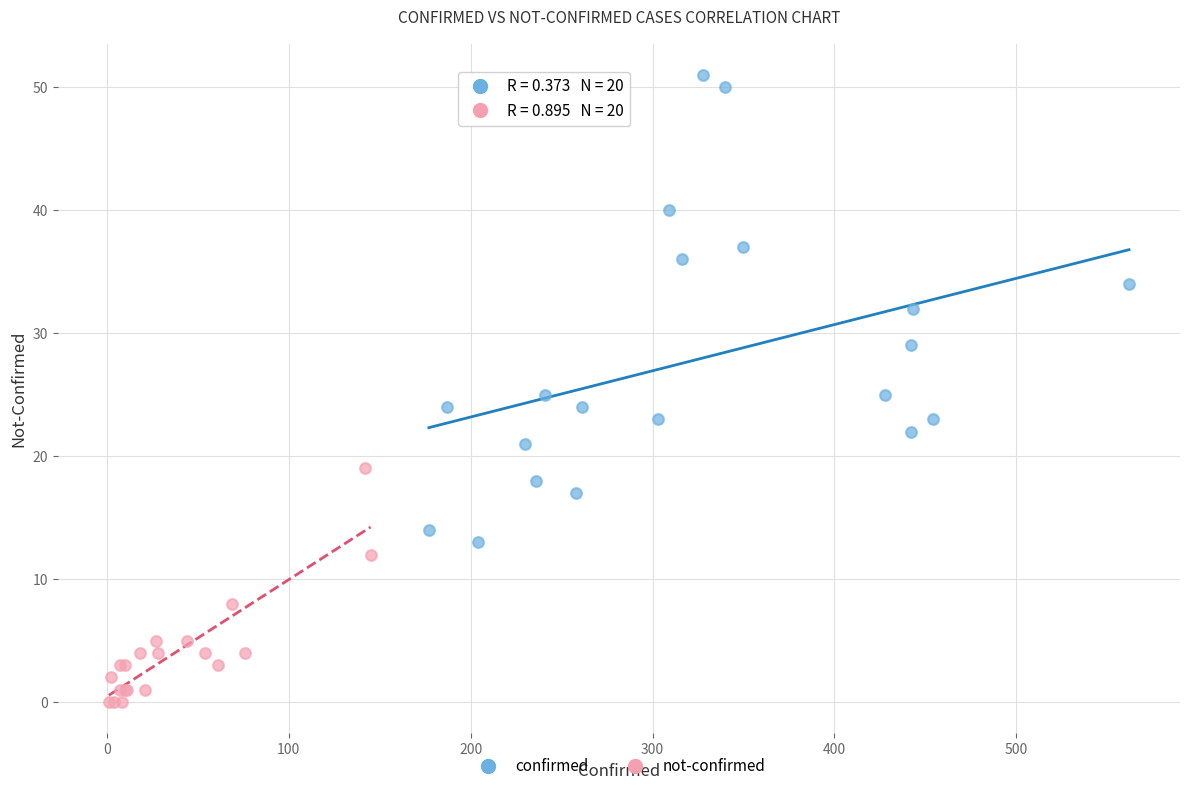

Which series has the widest spread of Y values?

confirmed